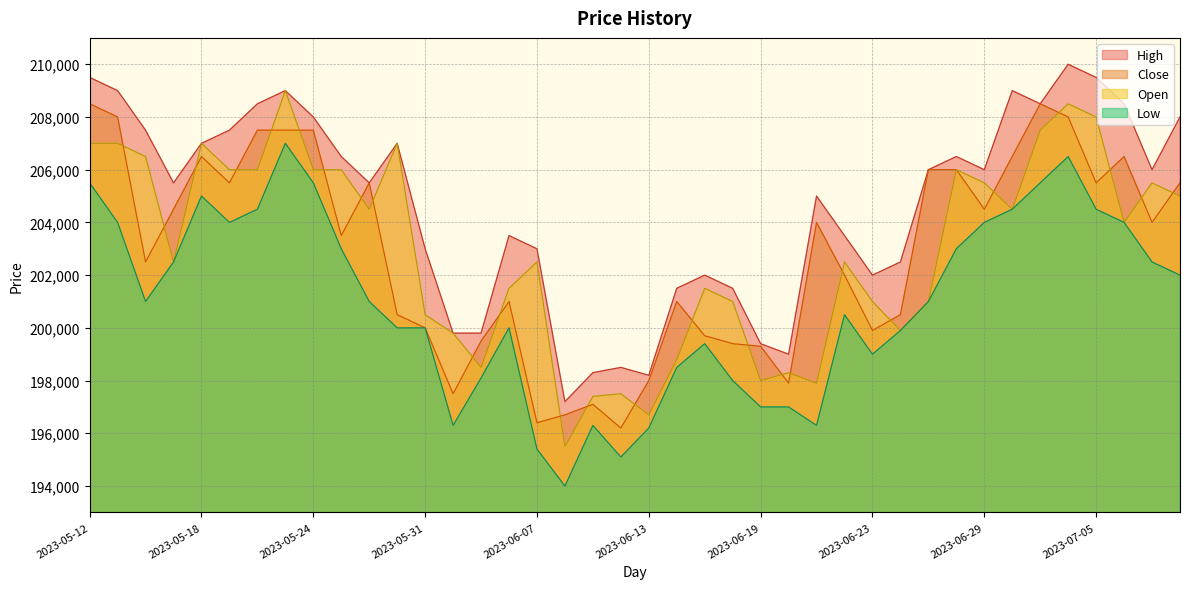

At which label does Open reach its peak?

2023-05-23